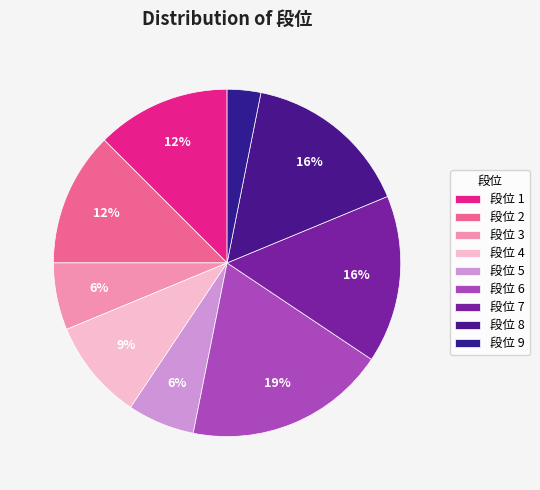

Which category has the biggest portion of the pie?

段位 6